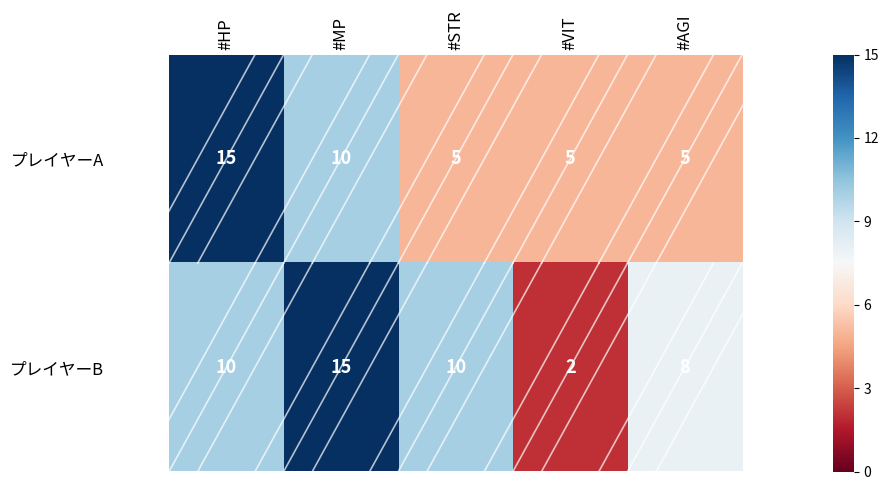

At how many categories does at least one series exceed 6?

4